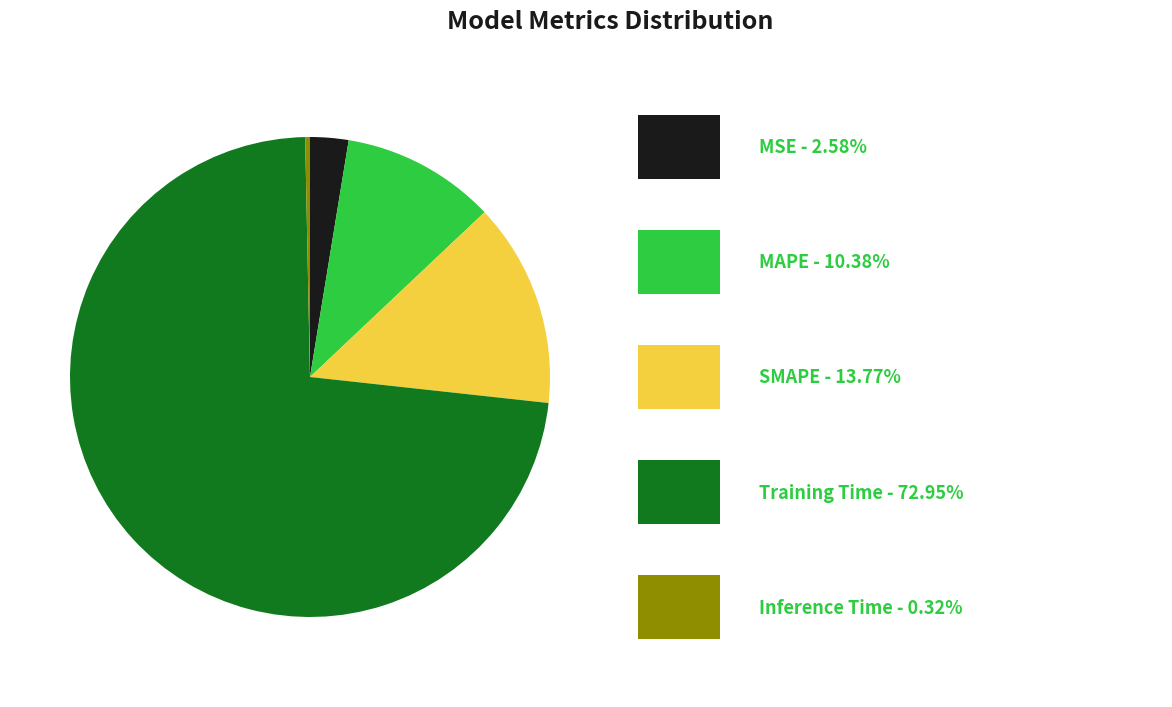

Does any single category account for the majority?

Yes